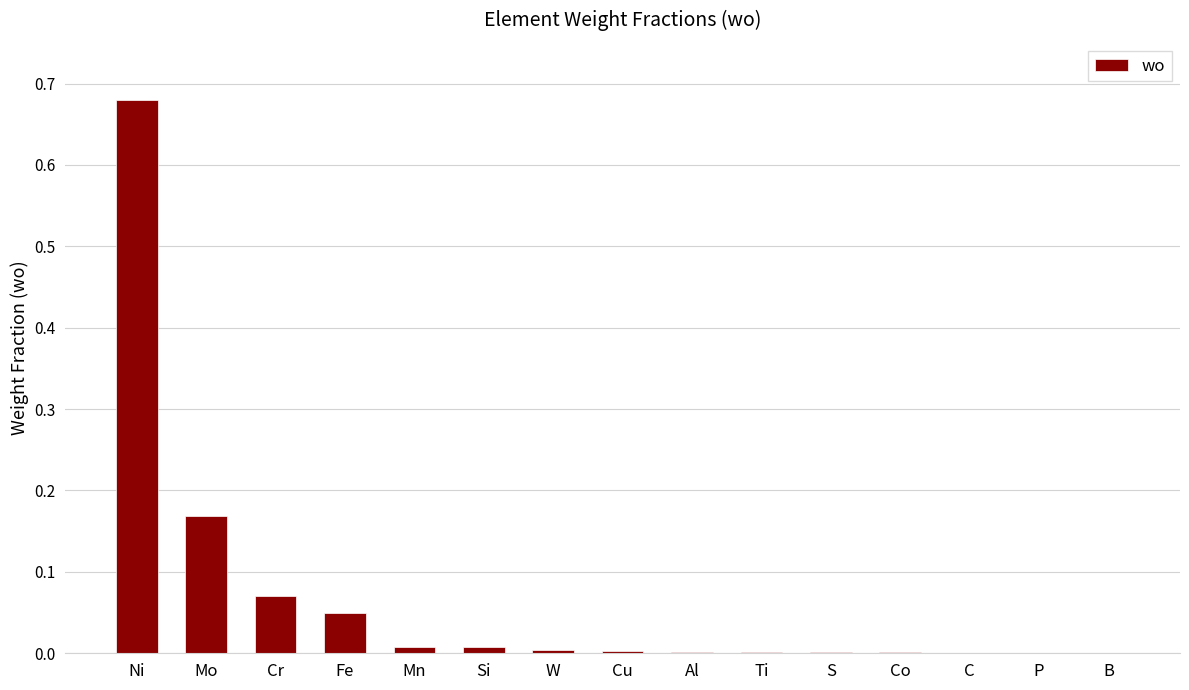

Count the number of data series in this chart.

1